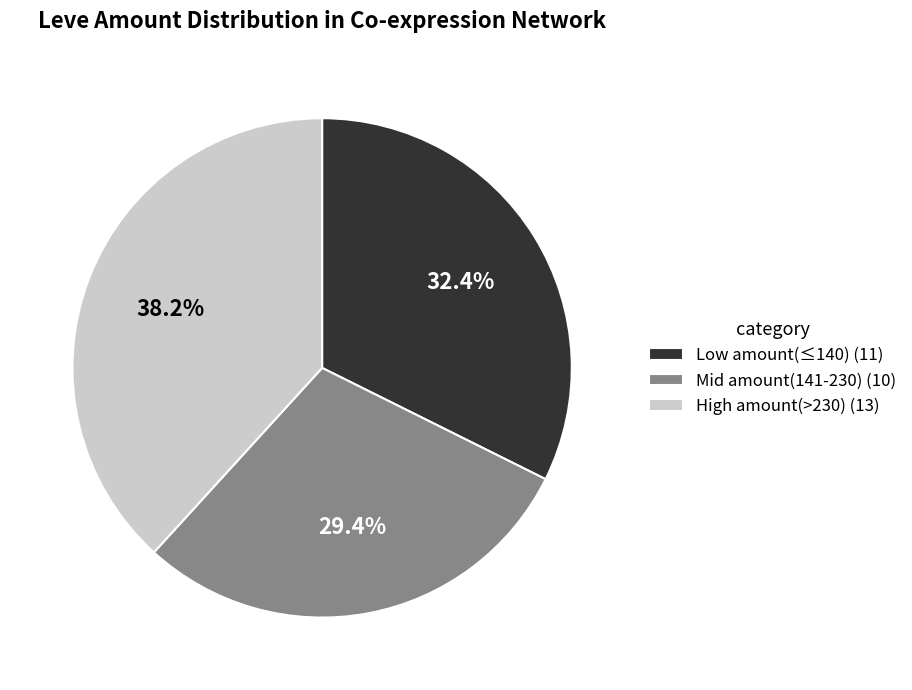

Rank the categories by value from lowest to highest.

Mid amount(141-230) (10), Low amount(≤140) (11), High amount(>230) (13)